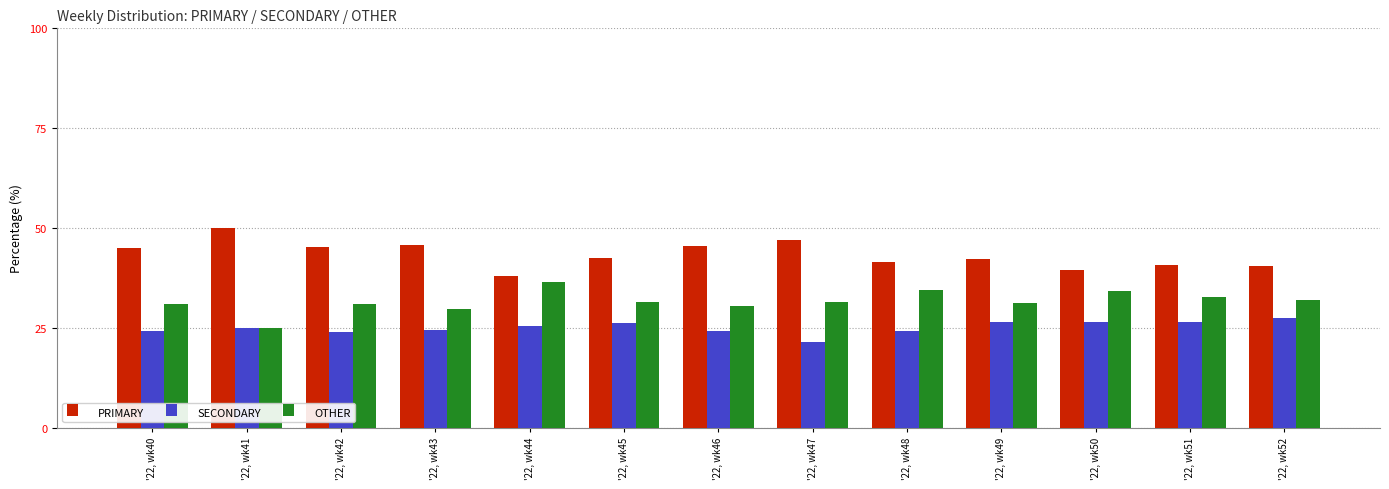

Rank the series at '22, wk45 from lowest to highest value.

SECONDARY, OTHER, PRIMARY